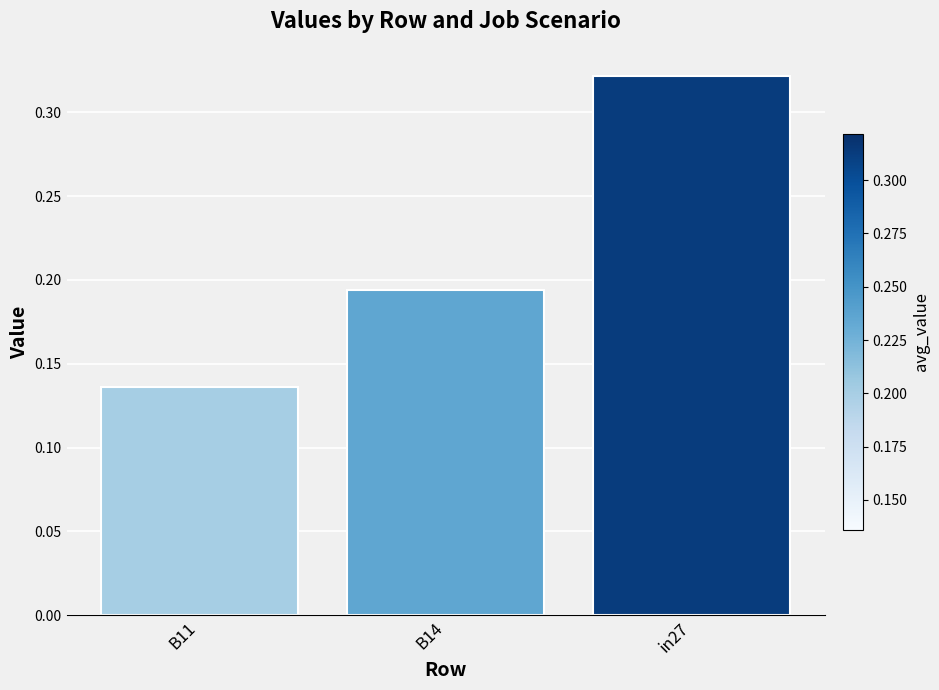

How many bars are there in total?

3